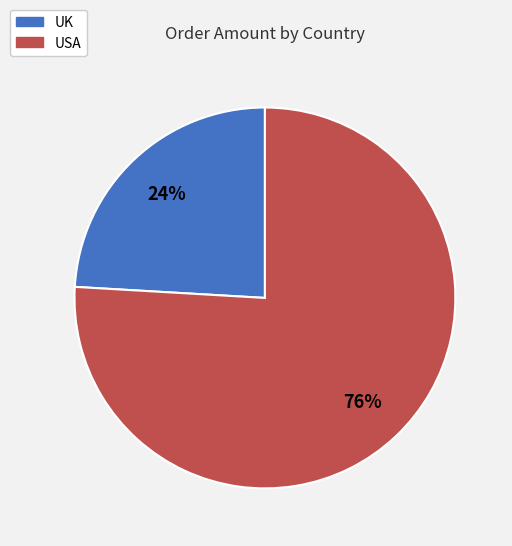

How many segments does this pie chart have?

2